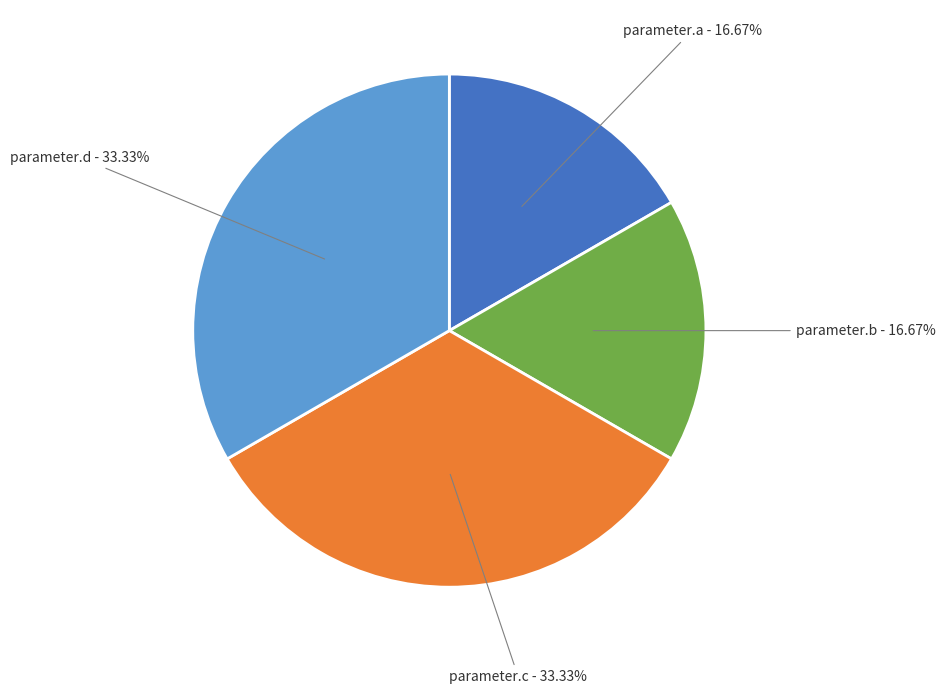

Approximately how many times larger is the value at parameter.d compared to parameter.c?

1.0